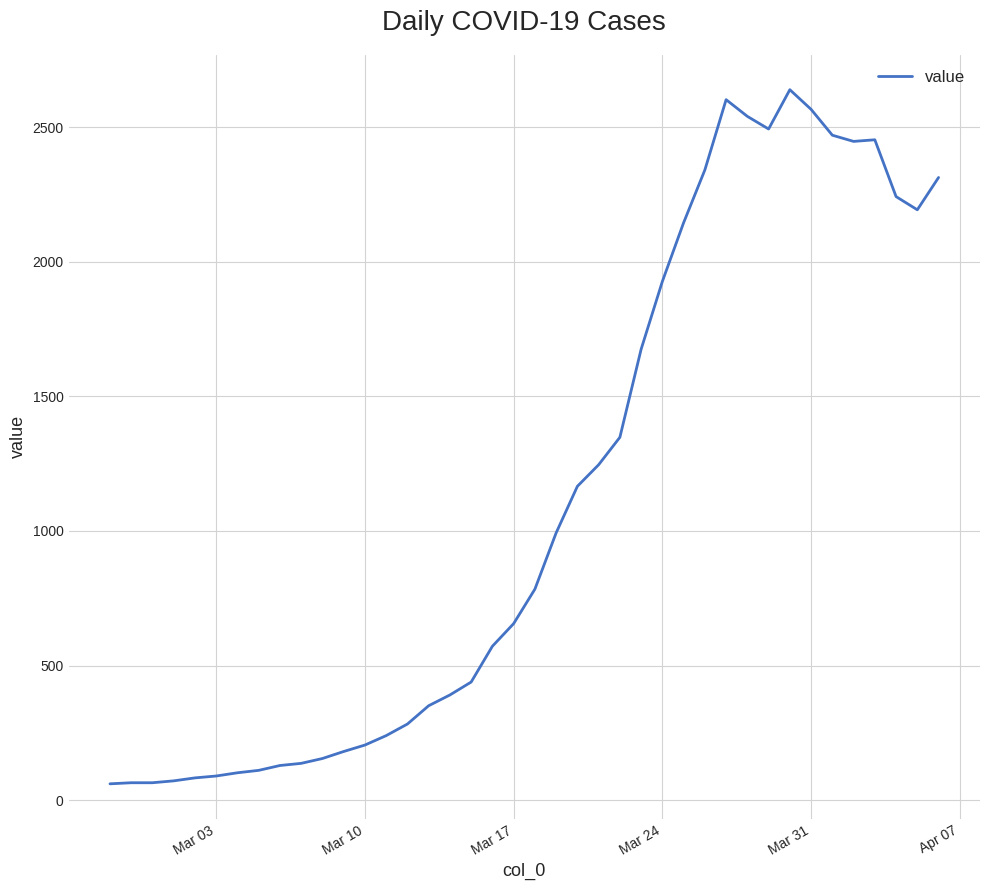

What is the difference between the maximum and minimum values?

2578